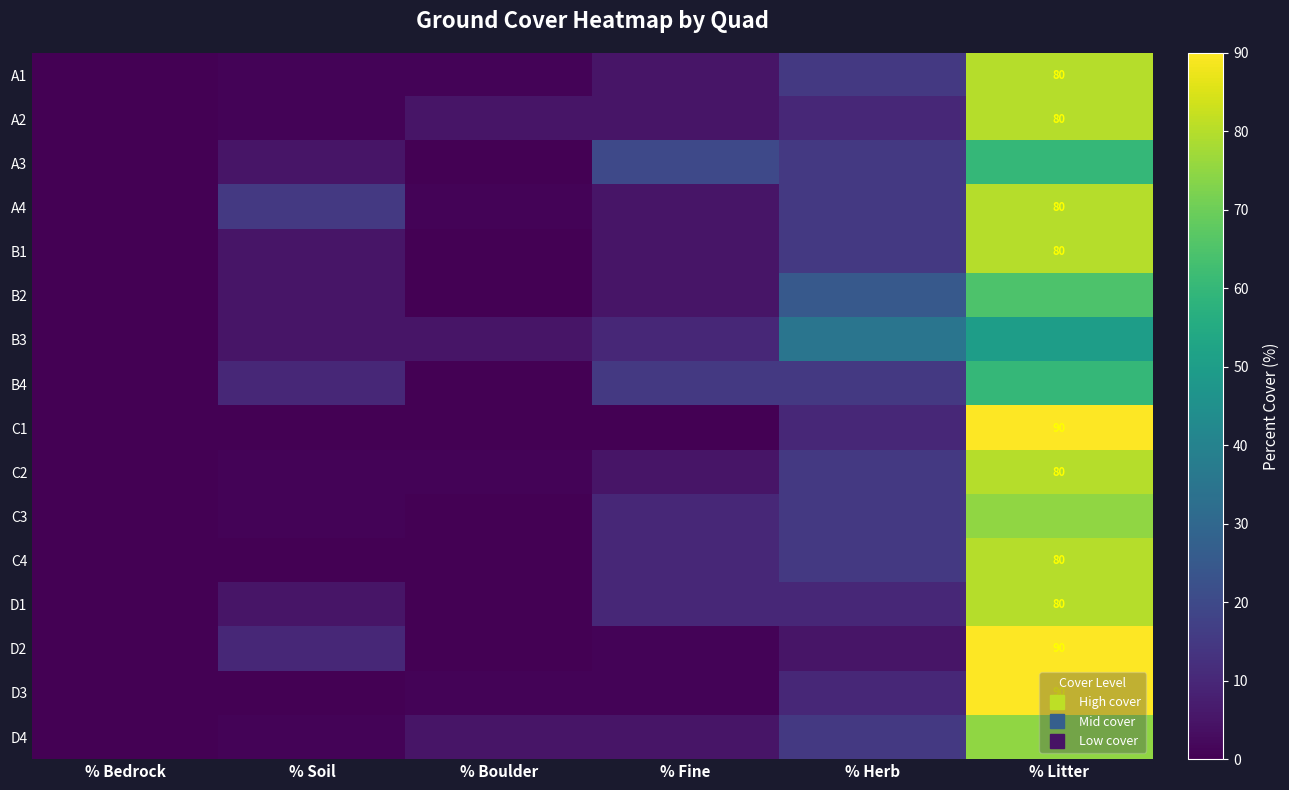

True or false: C2 has a value of 1 at % Boulder.

True